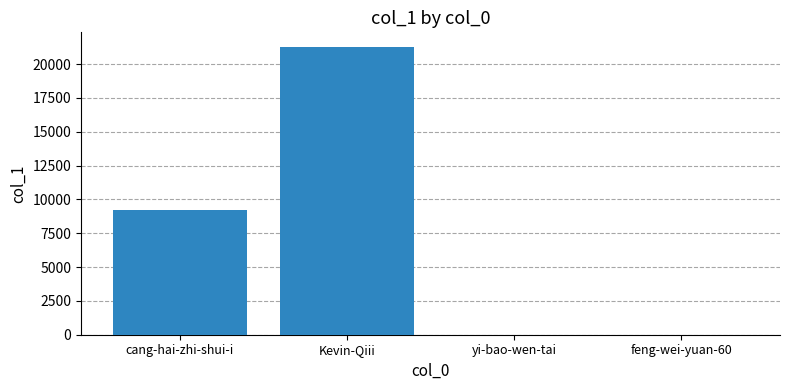

At which label is the value closest to 10640?

cang-hai-zhi-shui-i